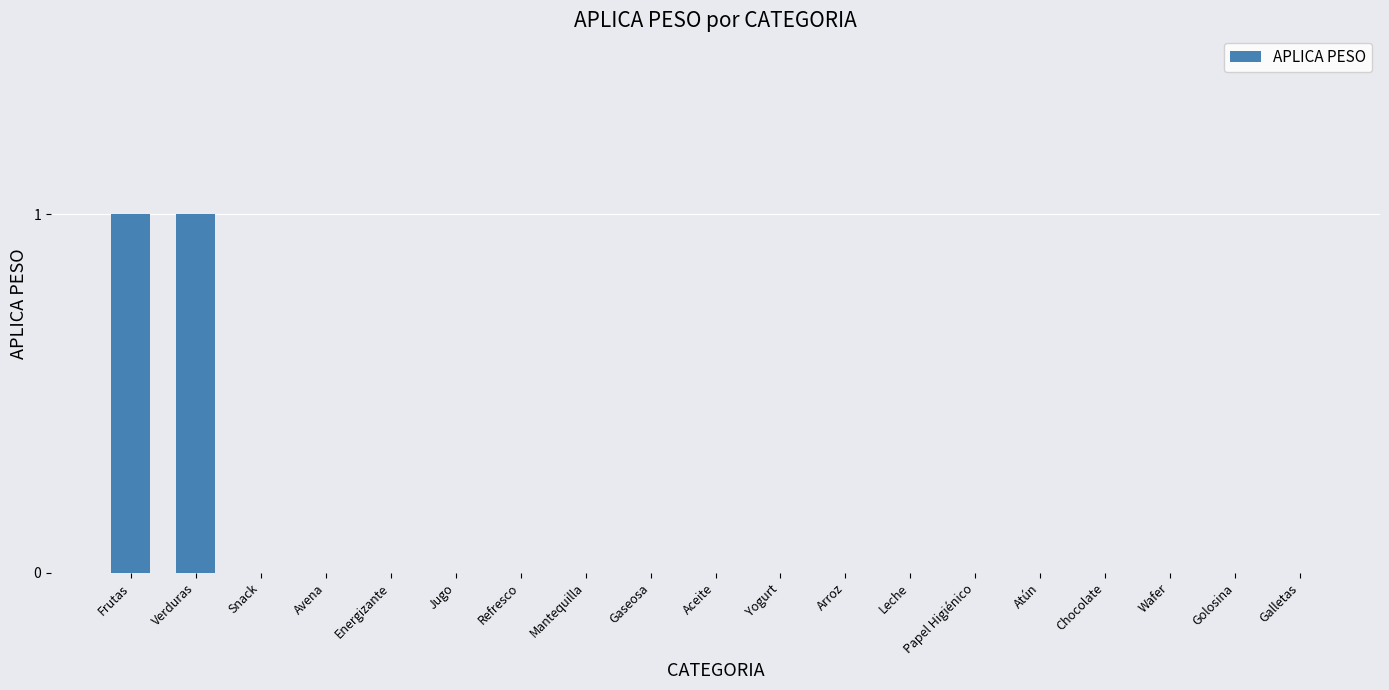

The value at Golosina is 0. True or false?

True